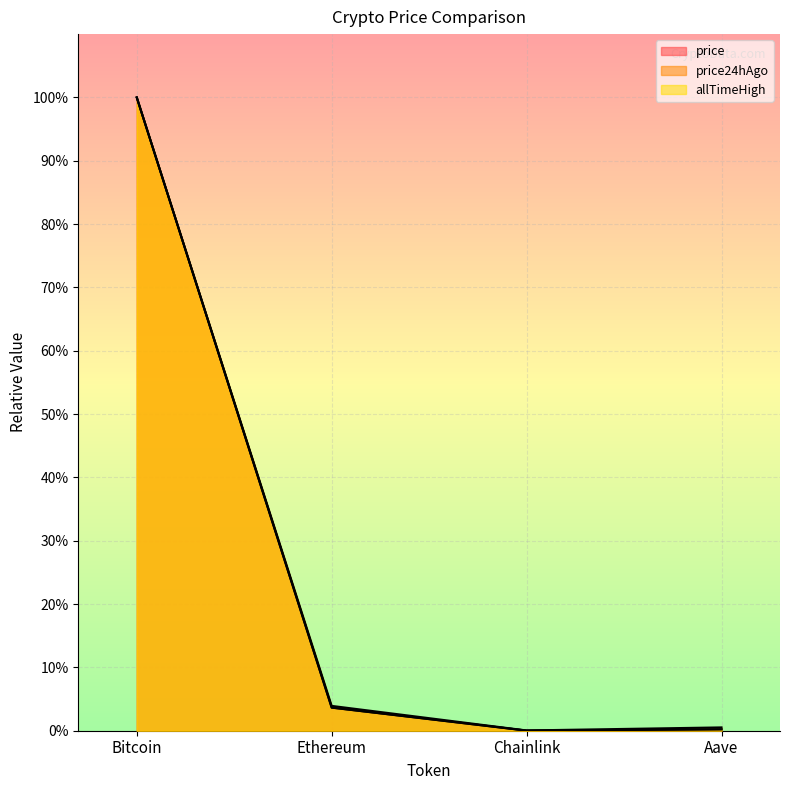

Does the chart display data point markers on the line(s)?

No